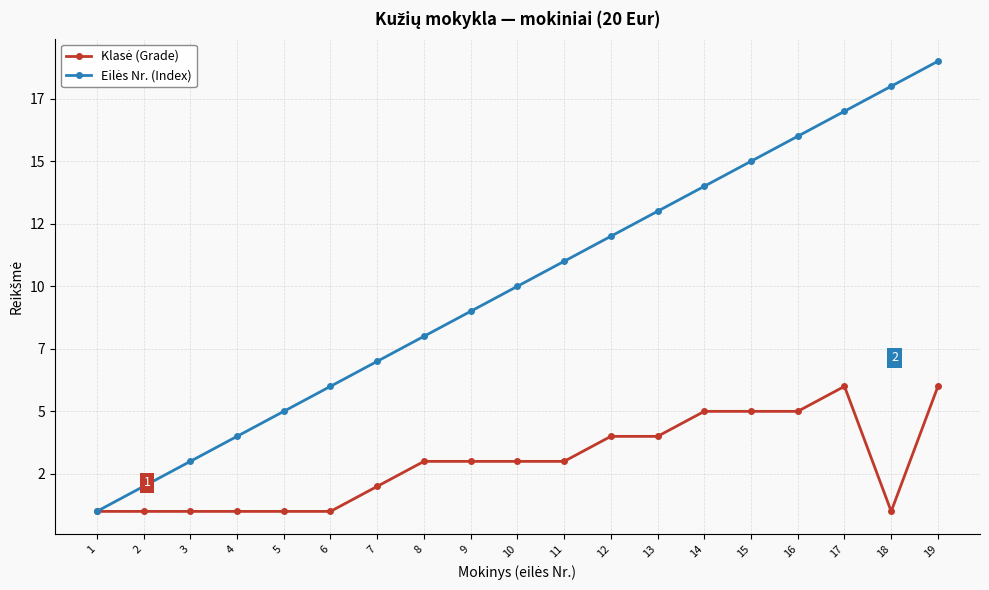

True or false: Klasė (Grade) and Eilės Nr. (Index) cross at least once.

False